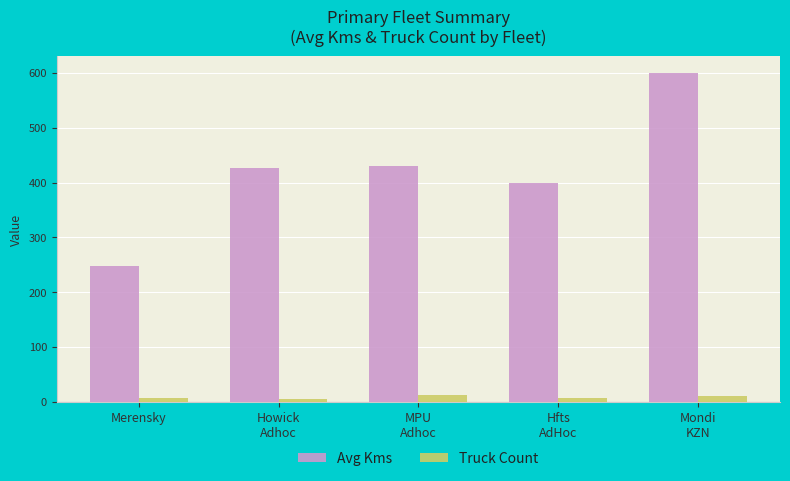

Count the number of categories in the chart.

5